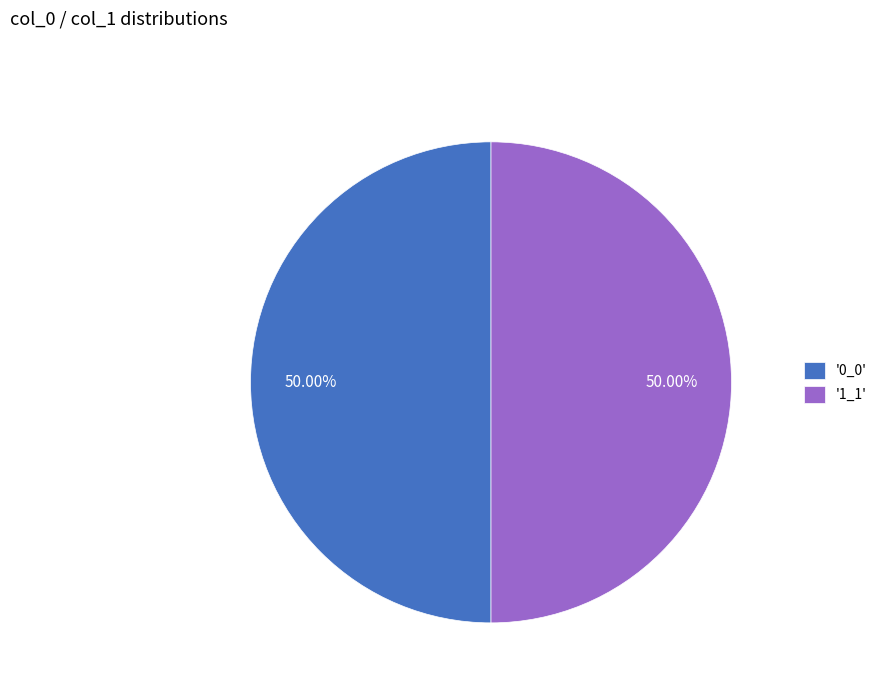

Do '0_0' and '1_1' together represent more than half of the pie?

Yes